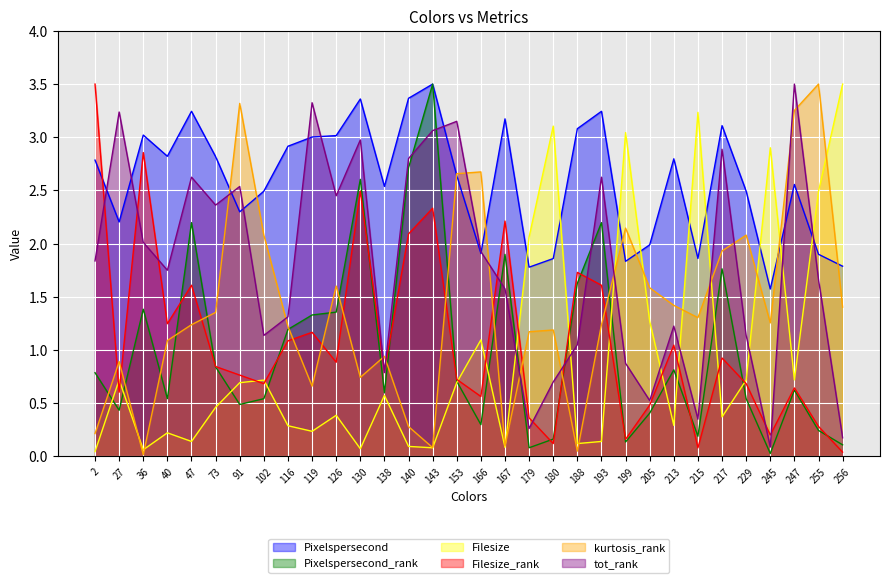

Read the tot_rank value at 199.

0.9